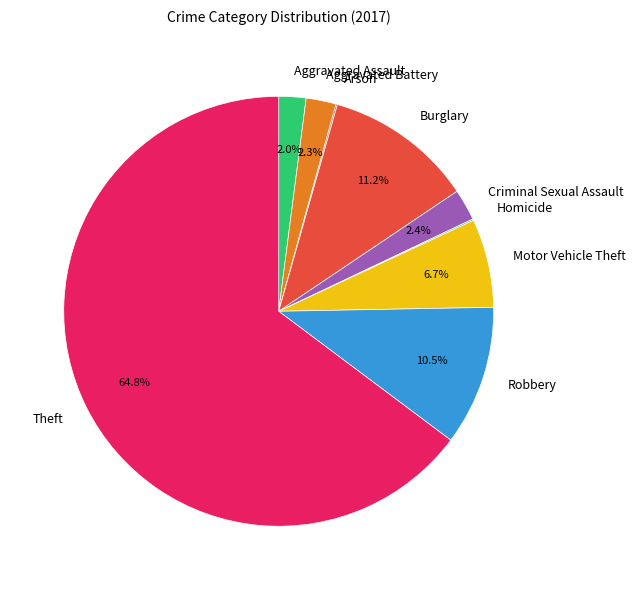

Is it true that Aggravated Battery is 2% of the pie?

True